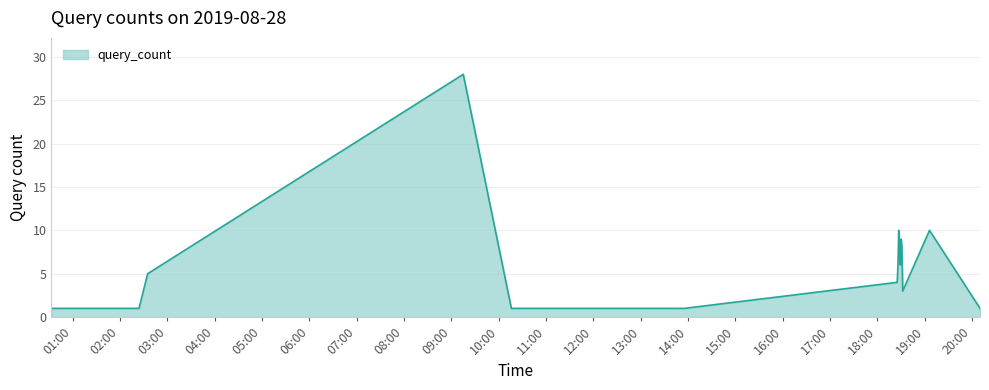

What is the difference between the maximum and minimum values?

27